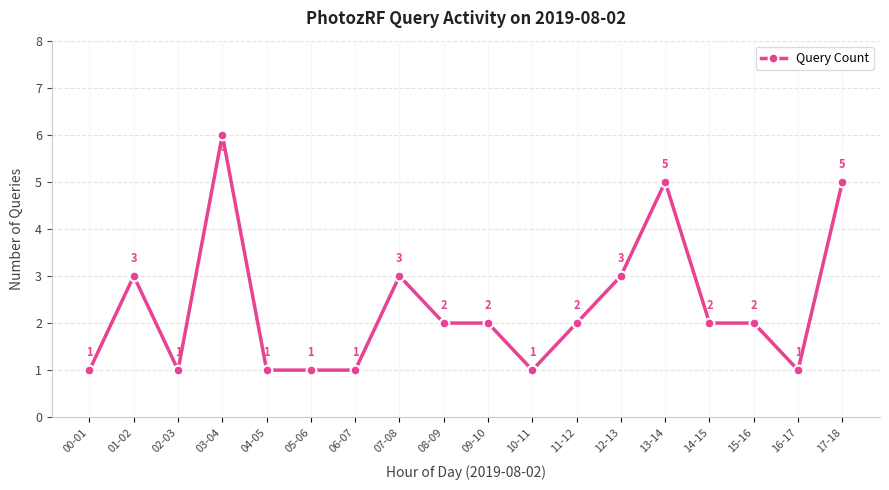

The value at 15-16 is 0. True or false?

False